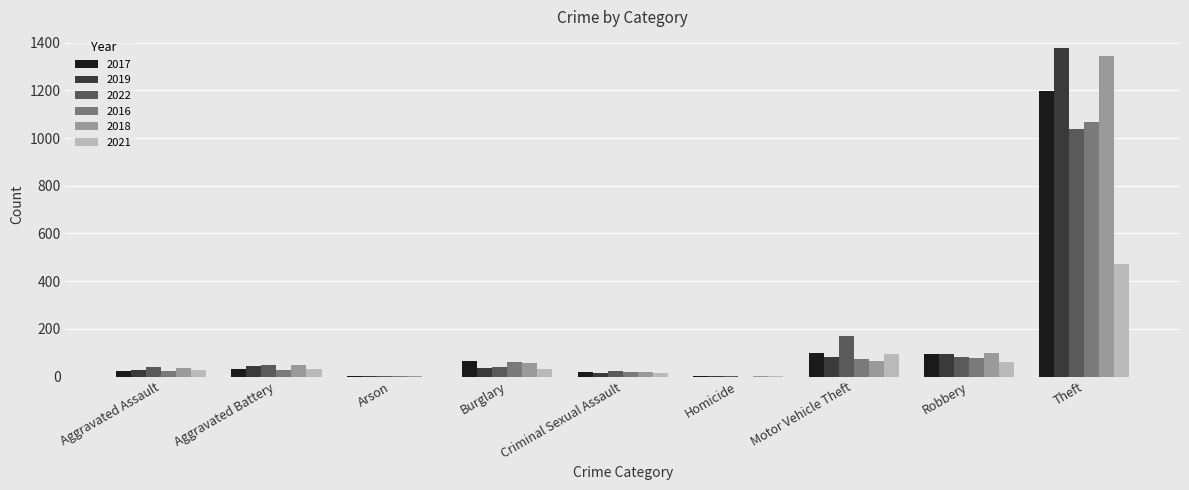

Where is 2022 nearest to the value 519?

Motor Vehicle Theft